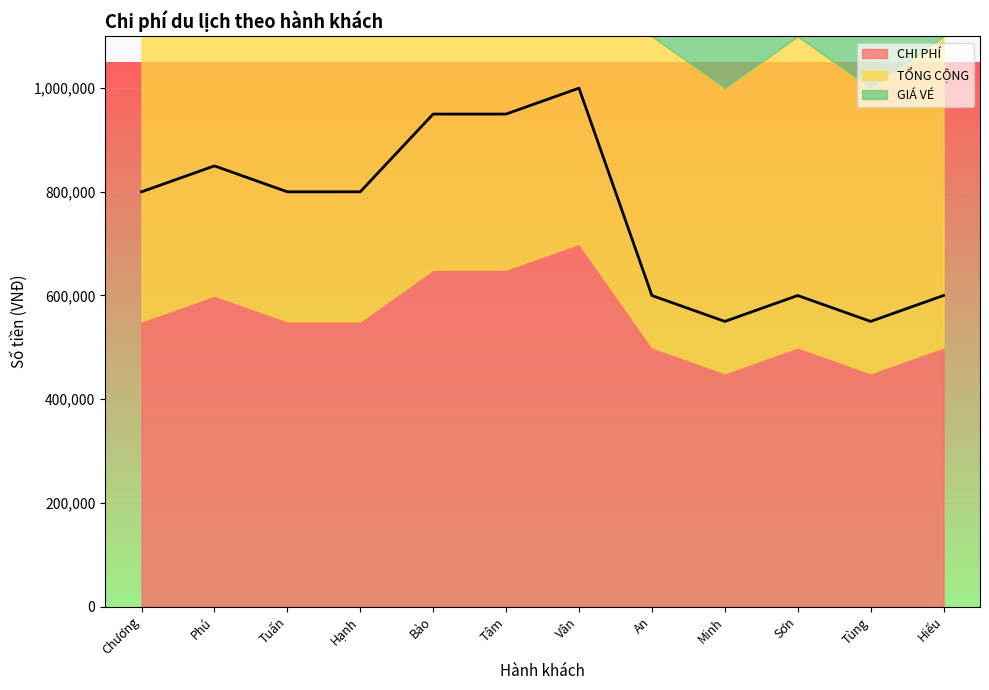

True or false: CHI PHÍ has more than 2 interior local peaks.

True